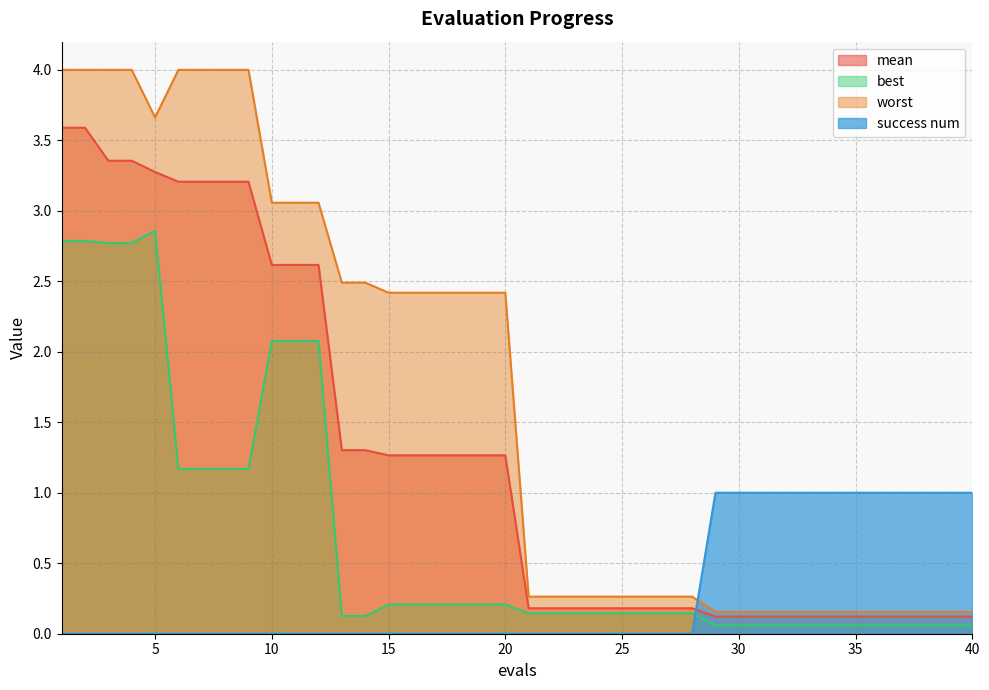

Where is worst nearest to the value 2?

15